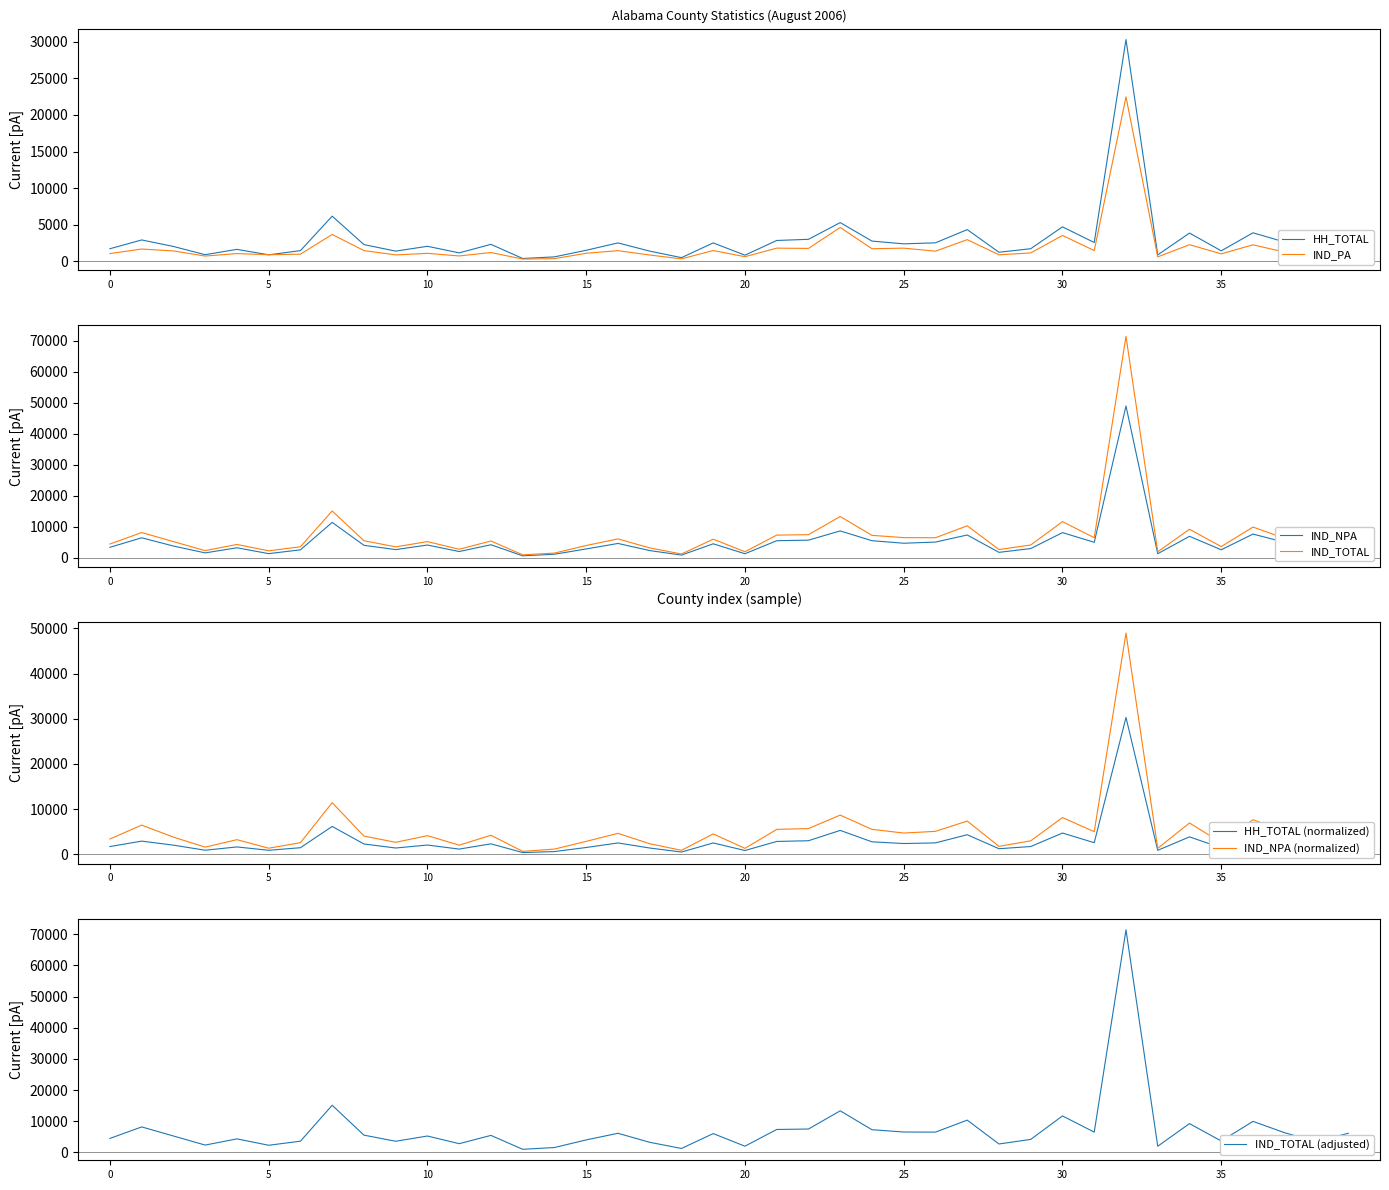

How many data points does each series have?

40